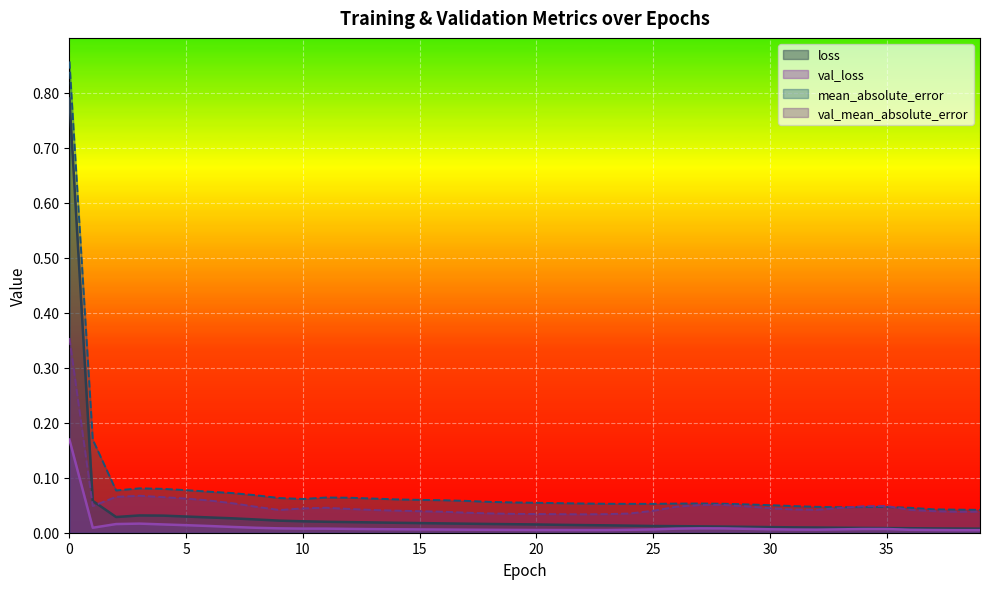

Reading left to right, list all the values displayed in this chart.

loss: 0=0.8	1=0.1	2=0.0	3=0.0	4=0.0	5=0.0	6=0.0	7=0.0	8=0.0	9=0.0	10=0.0	11=0.0	12=0.0	13=0.0	14=0.0	15=0.0	16=0.0	17=0.0	18=0.0	19=0.0	20=0.0	21=0.0	22=0.0	23=0.0	24=0.0	25=0.0	26=0.0	27=0.0	28=0.0	29=0.0	30=0.0	31=0.0	32=0.0	33=0.0	34=0.0	35=0.0	36=0.0	37=0.0	38=0.0	39=0.0
val_loss: 0=0.2	1=0.0	2=0.0	3=0.0	4=0.0	5=0.0	6=0.0	7=0.0	8=0.0	9=0.0	10=0.0	11=0.0	12=0.0	13=0.0	14=0.0	15=0.0	16=0.0	17=0.0	18=0.0	19=0.0	20=0.0	21=0.0	22=0.0	23=0.0	24=0.0	25=0.0	26=0.0	27=0.0	28=0.0	29=0.0	30=0.0	31=0.0	32=0.0	33=0.0	34=0.0	35=0.0	36=0.0	37=0.0	38=0.0	39=0.0
mean_absolute_error: 0=0.9	1=0.2	2=0.1	3=0.1	4=0.1	5=0.1	6=0.1	7=0.1	8=0.1	9=0.1	10=0.1	11=0.1	12=0.1	13=0.1	14=0.1	15=0.1	16=0.1	17=0.1	18=0.1	19=0.1	20=0.1	21=0.1	22=0.1	23=0.1	24=0.1	25=0.1	26=0.1	27=0.1	28=0.1	29=0.1	30=0.1	31=0.0	32=0.0	33=0.0	34=0.0	35=0.0	36=0.0	37=0.0	38=0.0	39=0.0
val_mean_absolute_error: 0=0.4	1=0.0	2=0.1	3=0.1	4=0.1	5=0.1	6=0.1	7=0.1	8=0.0	9=0.0	10=0.0	11=0.0	12=0.0	13=0.0	14=0.0	15=0.0	16=0.0	17=0.0	18=0.0	19=0.0	20=0.0	21=0.0	22=0.0	23=0.0	24=0.0	25=0.0	26=0.0	27=0.1	28=0.1	29=0.0	30=0.0	31=0.0	32=0.0	33=0.0	34=0.0	35=0.0	36=0.0	37=0.0	38=0.0	39=0.0